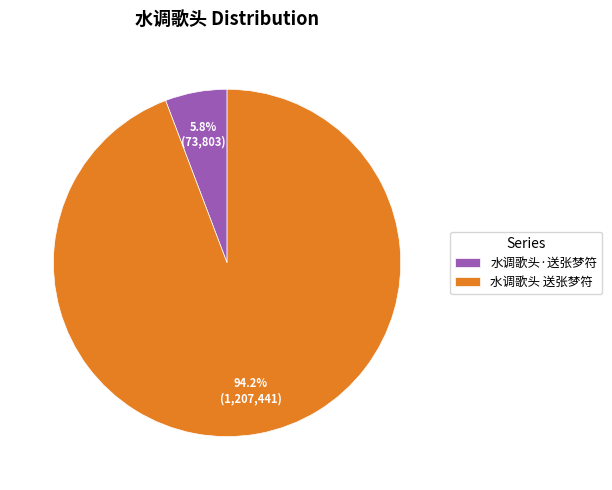

To the nearest percent, what is the difference between the 水调歌头 送张梦符 and 水调歌头·送张梦符 slice percentages?

88%